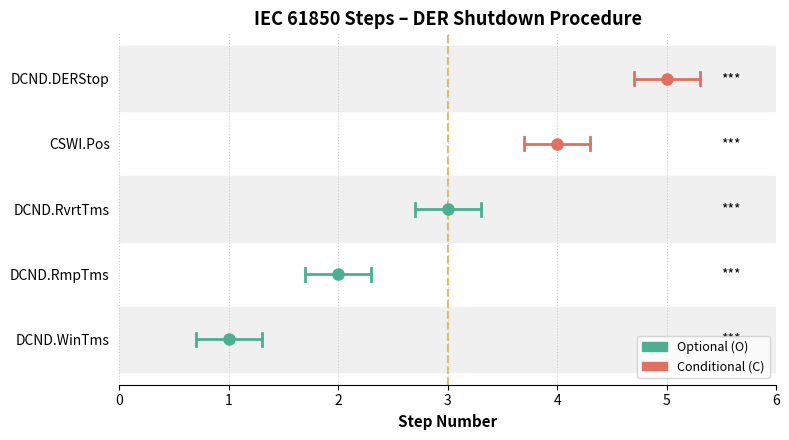

What is the ratio of the value at CSWI.Pos to the value at DCND.RmpTms?

2.0